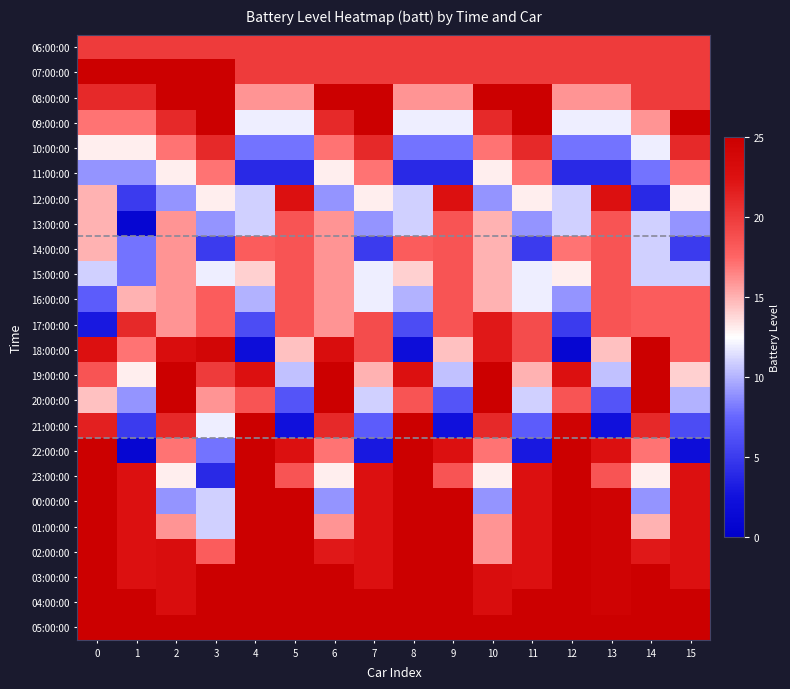

At how many categories does at least one series exceed 19?

16